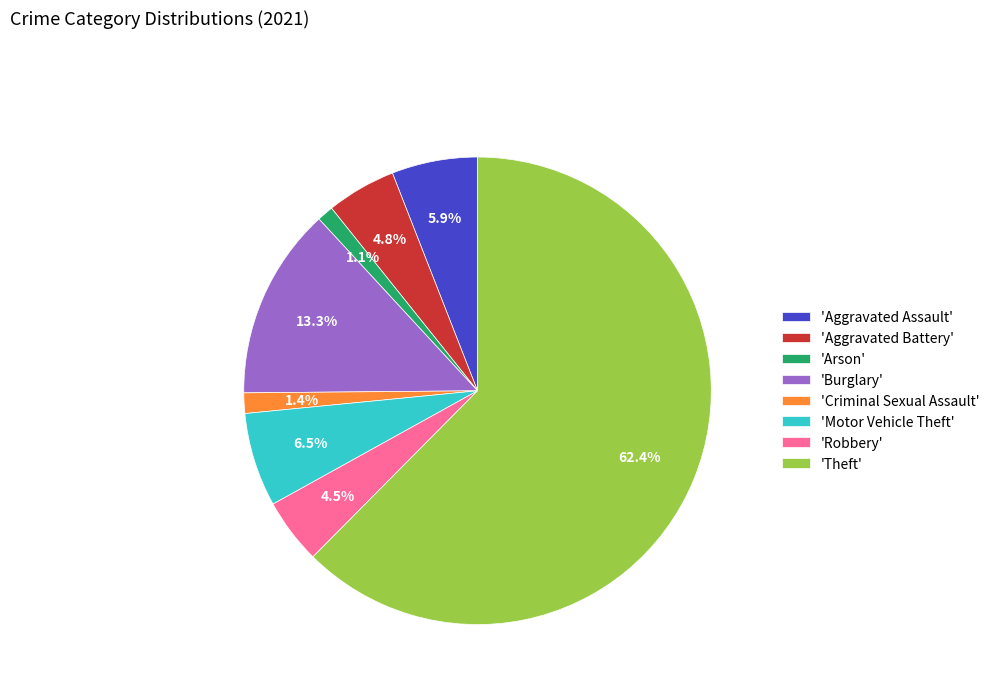

Between 'Arson' and 'Burglary', which is larger?

'Burglary'